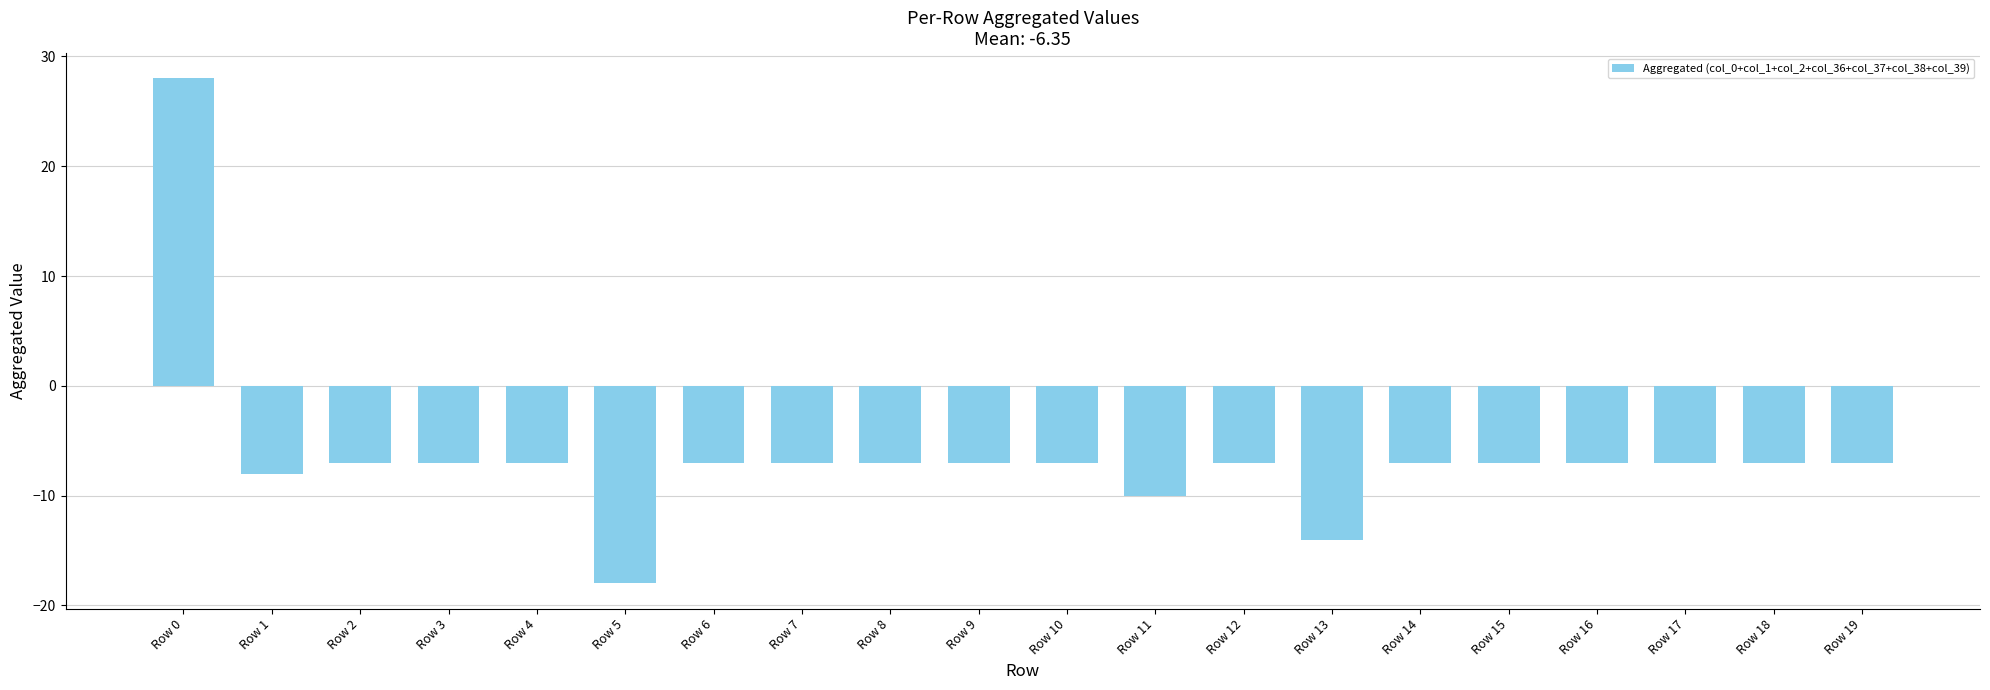

Read the value at Row 3, to the nearest 5.

-5